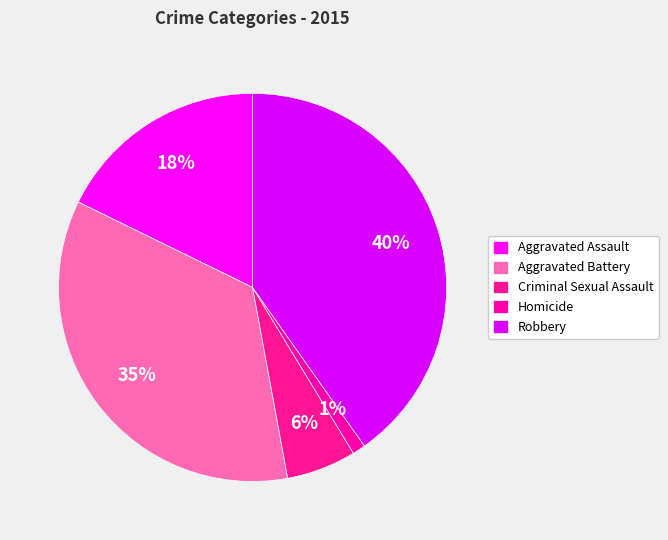

How many segments does this pie chart have?

5